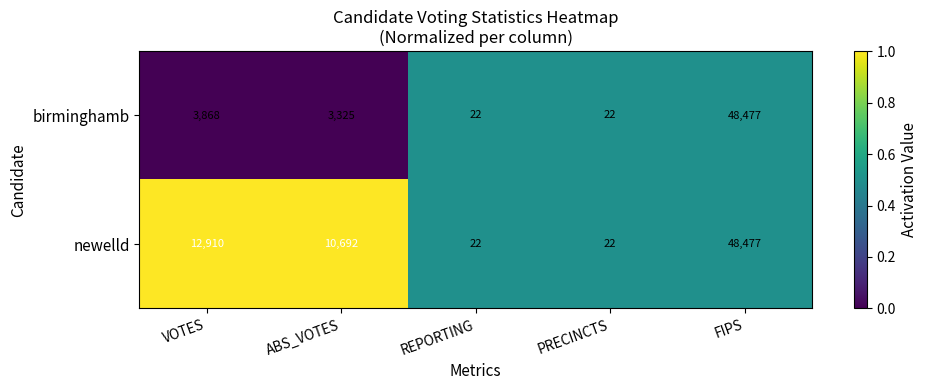

The birminghamb series shows 48477 at FIPS. True or false?

True